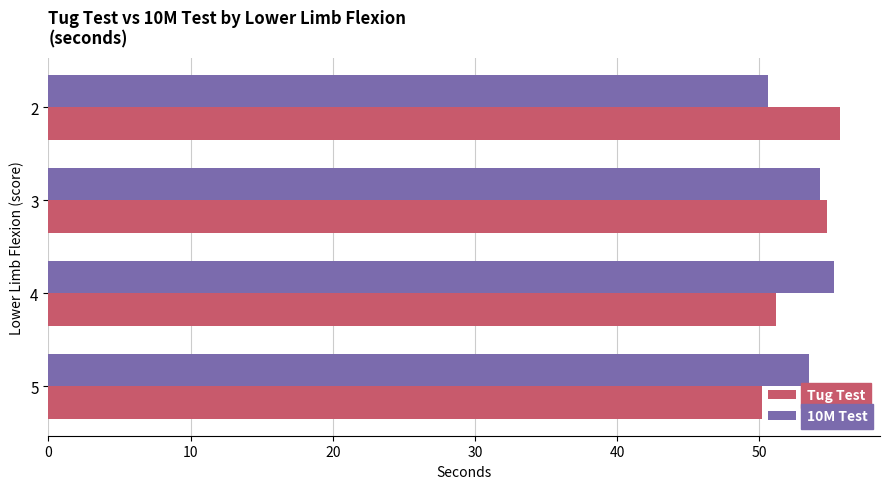

Is the value of Tug Test at 5 greater than the value of 10M Test at 4?

No